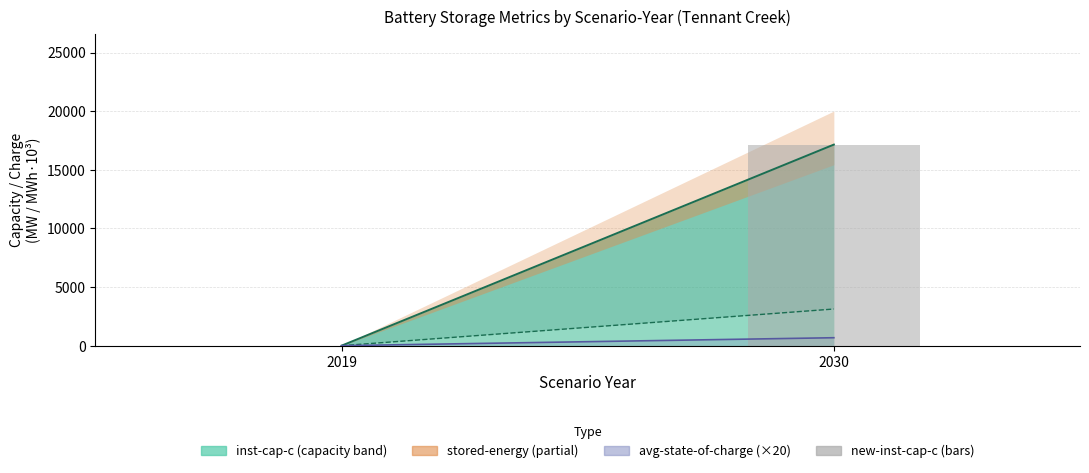

How many data points are above 17150?

1